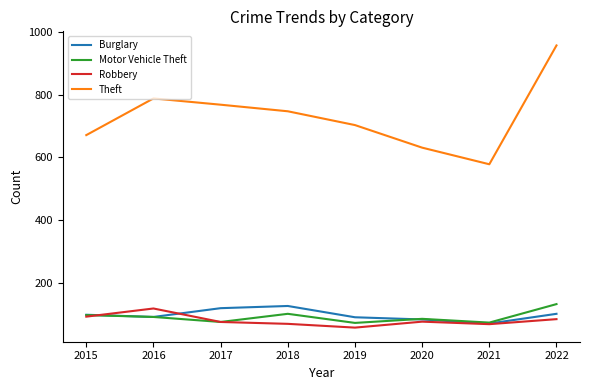

Which label corresponds to the largest value in the chart?

2022